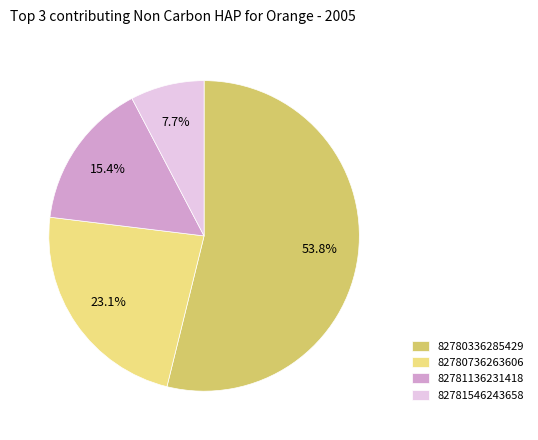

Between 82781136231418 and 82780736263606, which is larger?

82780736263606